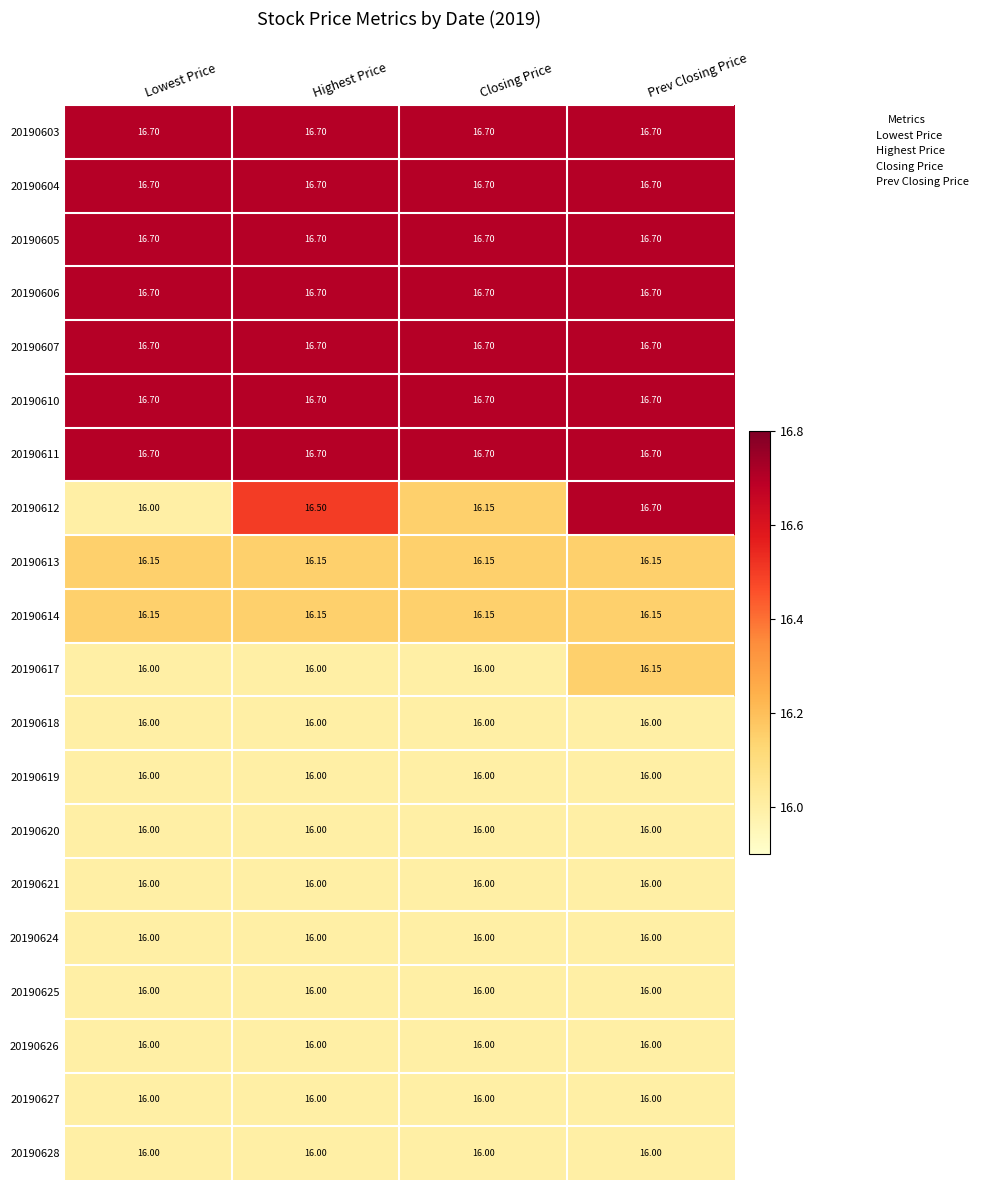

Is the value of 20190607 at Highest Price greater than the value of 20190614 at Prev Closing Price?

Yes